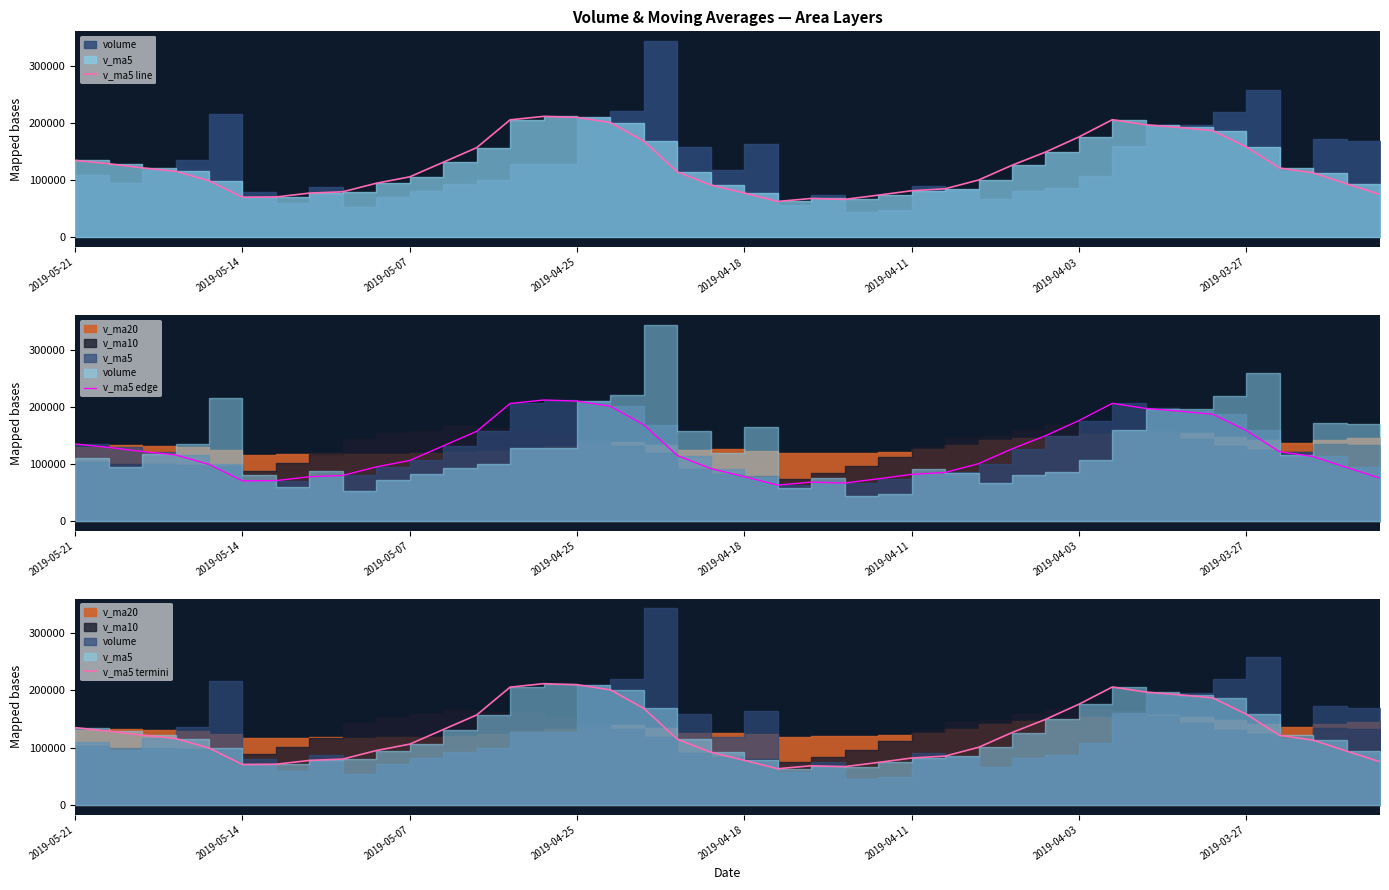

Between 8 and 34, which series saw the biggest shift?

v_ma5 line